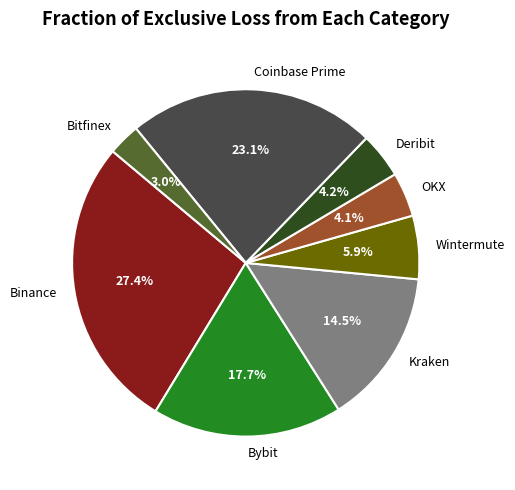

Which slice is the smallest?

Bitfinex